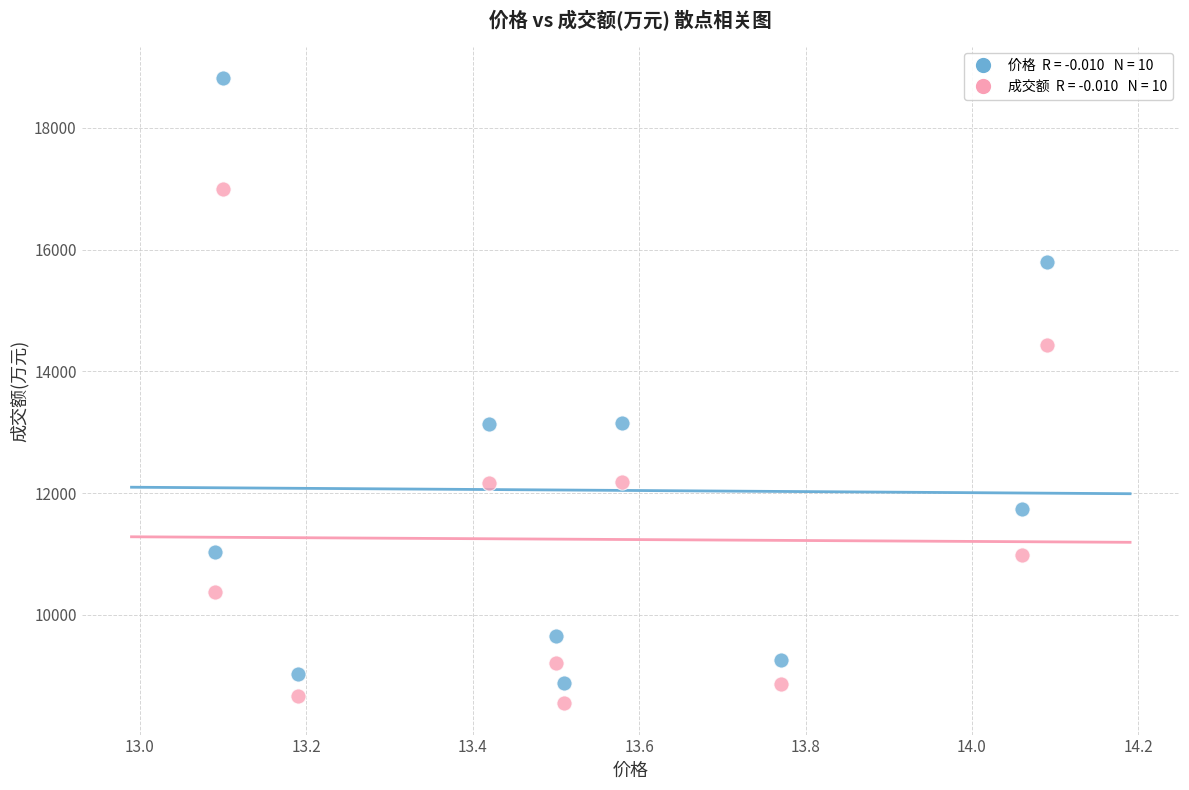

Across all data points, what is the range of X values (max minus min)?

1.0